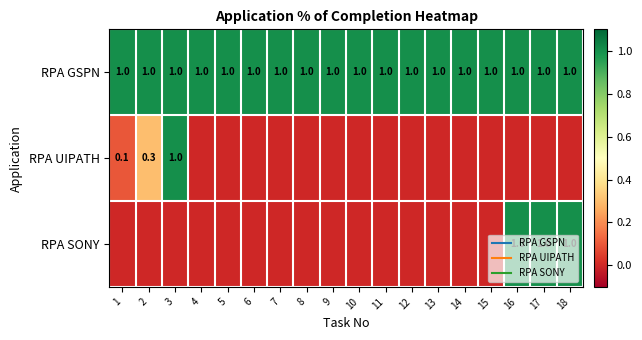

The RPA GSPN series shows 0.4 at 12. True or false?

False